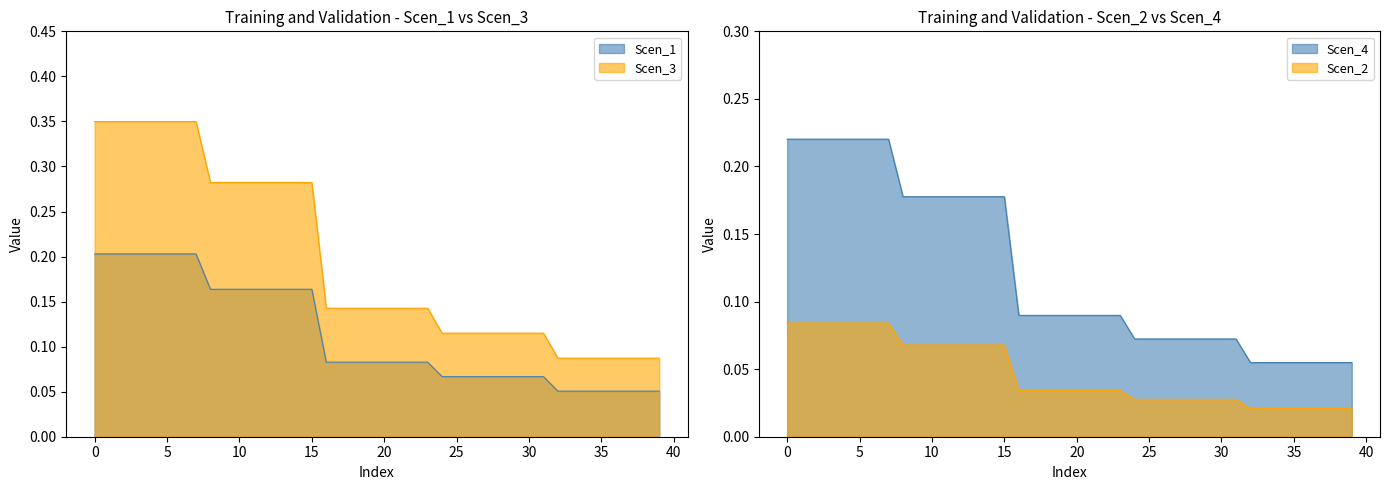

What is the minimum value for Scen_1?

0.1